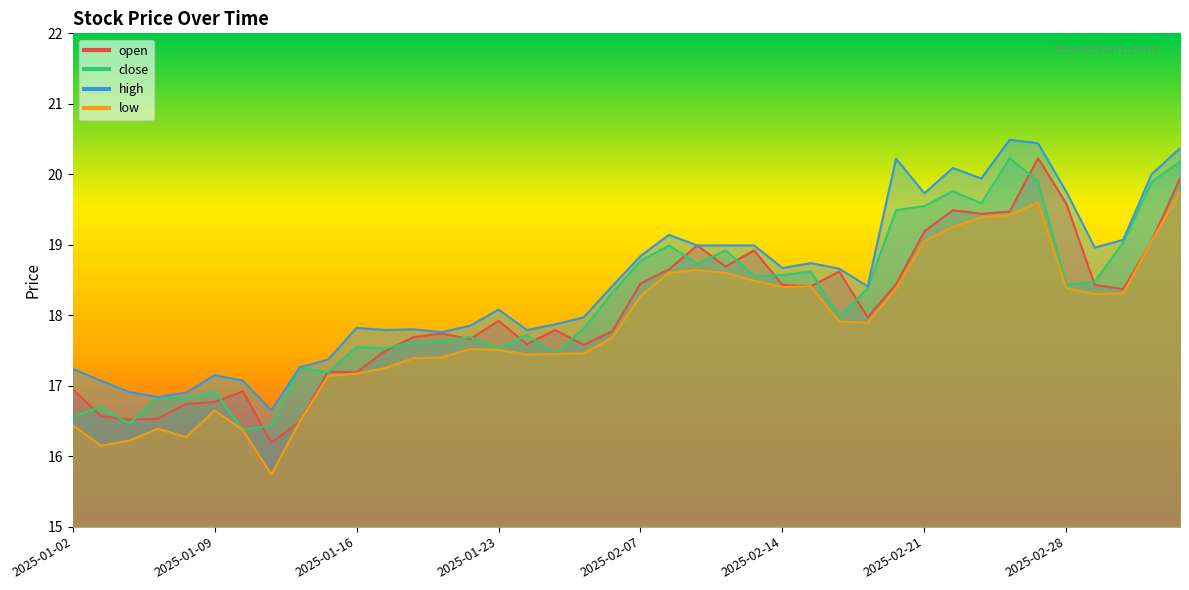

The value of low at 2025-01-09 is 29.1. True or false?

False